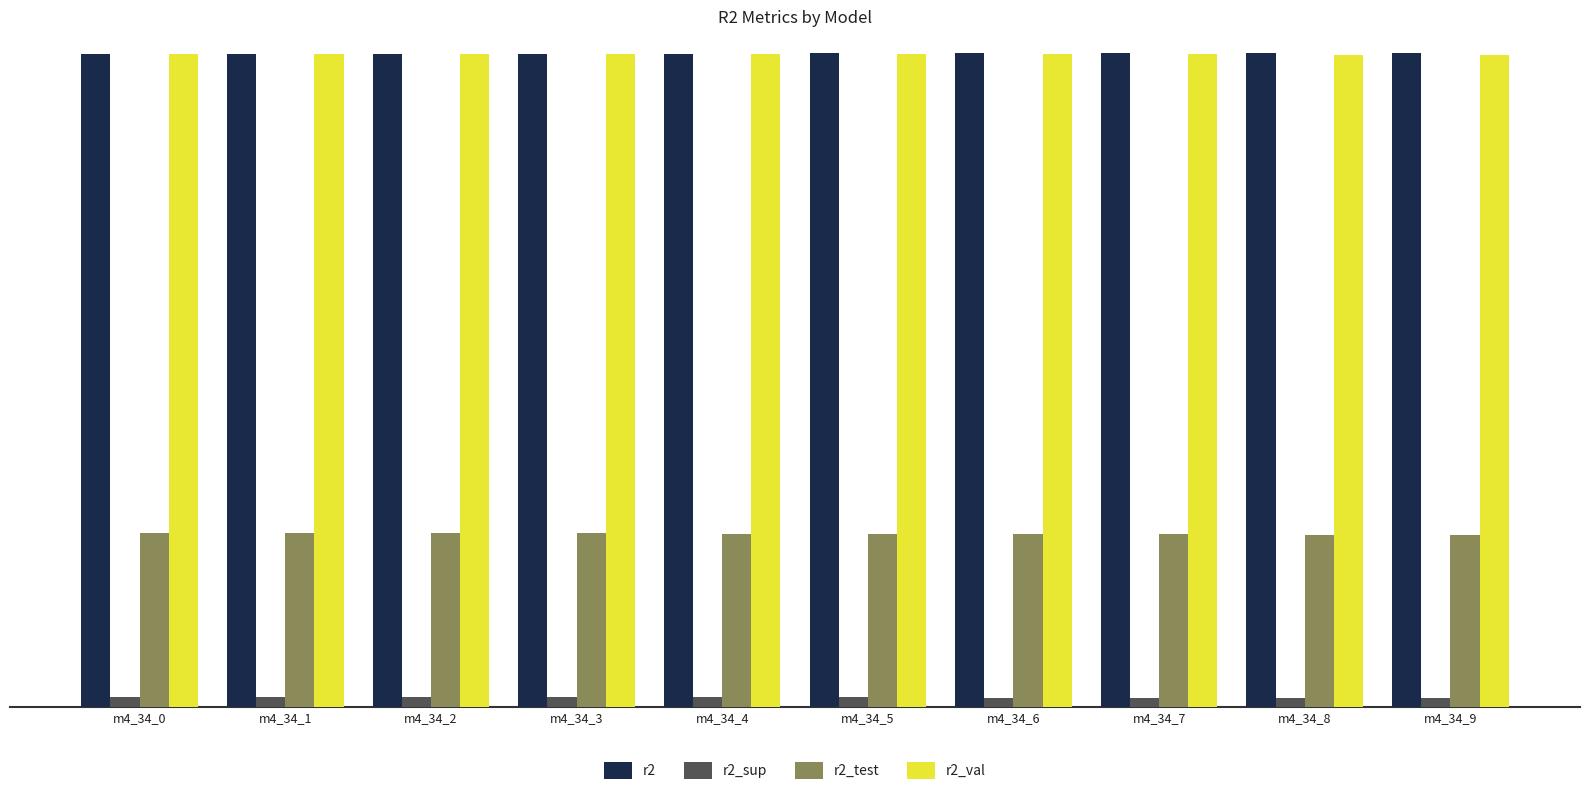

Is the value of r2_sup at m4_34_6 greater than the value of r2_val at m4_34_2?

No